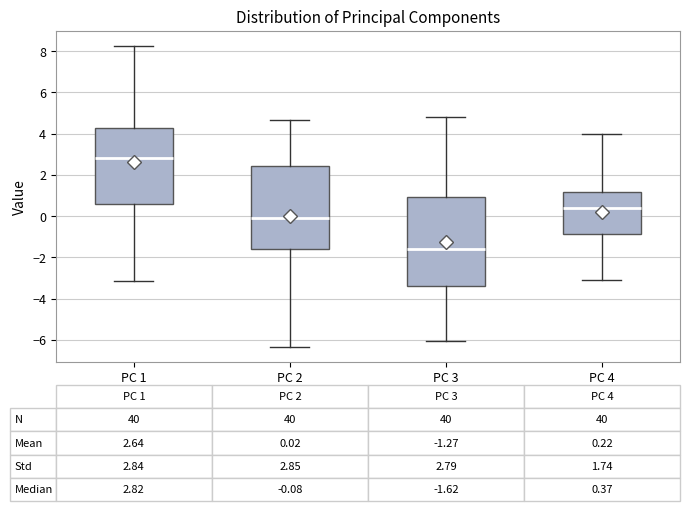

Which box is the tallest, from its lower edge to its upper edge?

PC 3